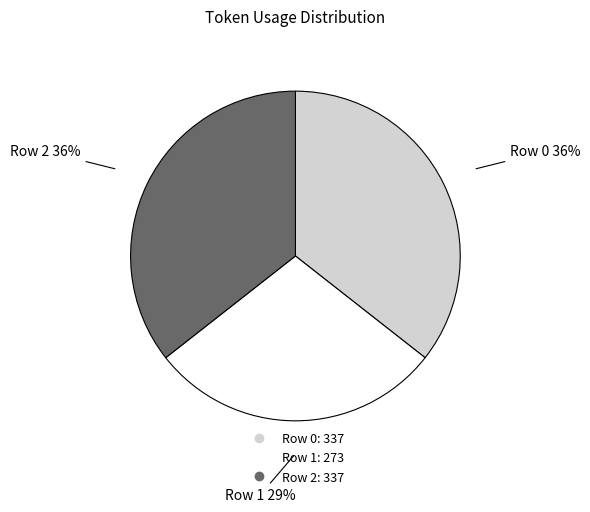

Does any single category account for the majority?

No